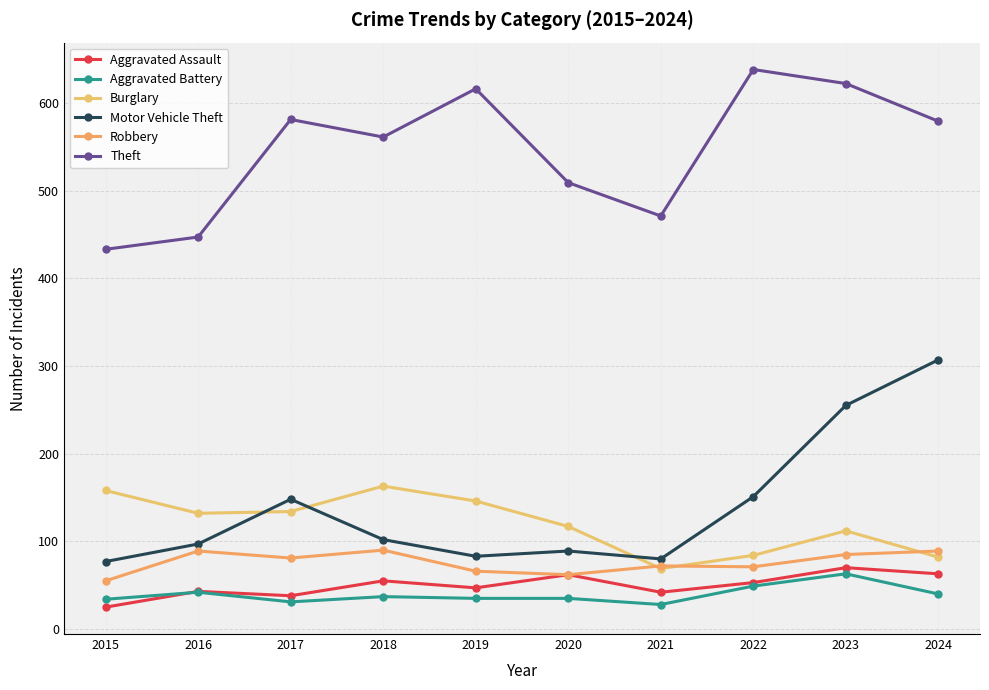

True or false: Theft and Motor Vehicle Theft cross at least once.

False